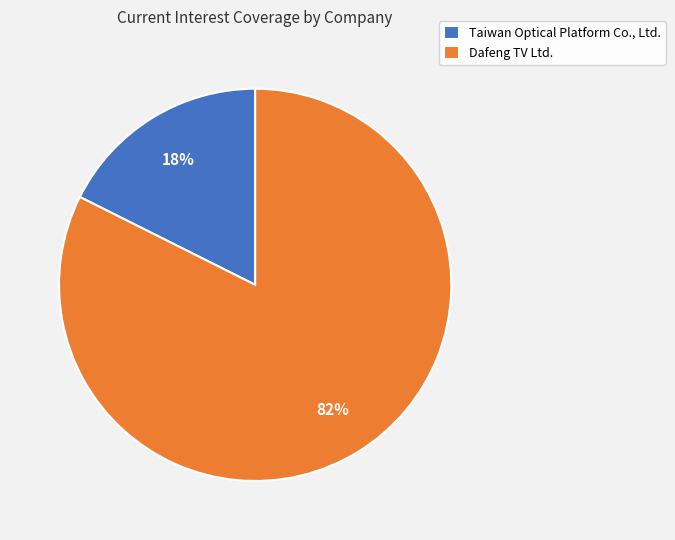

Combined, do Dafeng TV Ltd. and Taiwan Optical Platform Co., Ltd. account for over 50%?

Yes